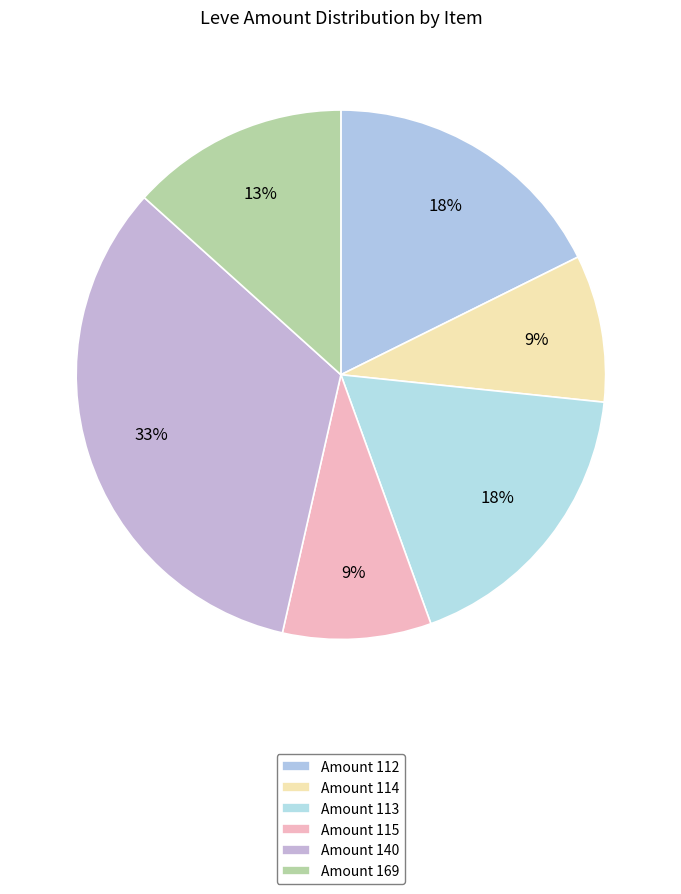

Count the number of slices in the pie.

6